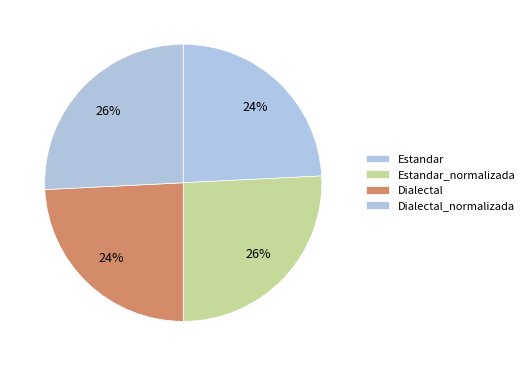

Count the number of slices in the pie.

4